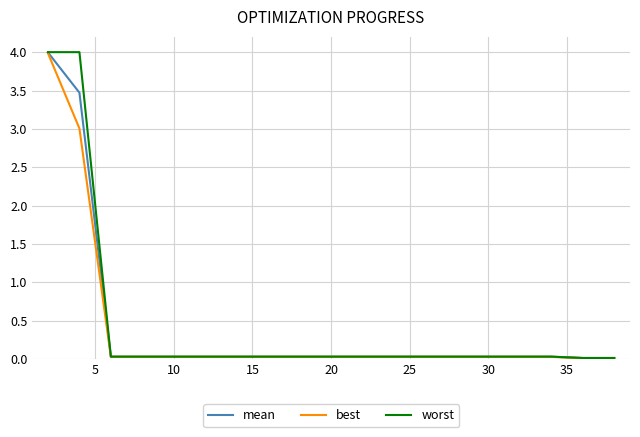

Count the number of categories in the chart.

20